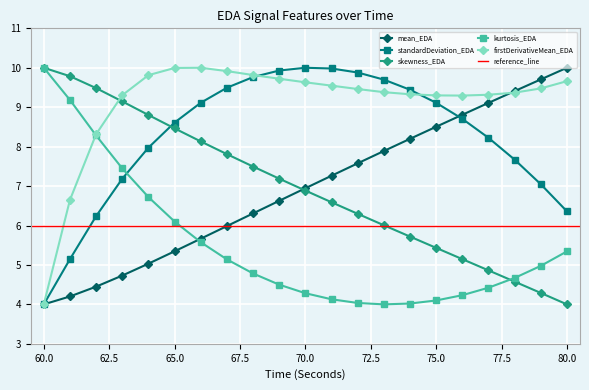

What is the average value of the firstDerivativeMean_EDA series?

9.1